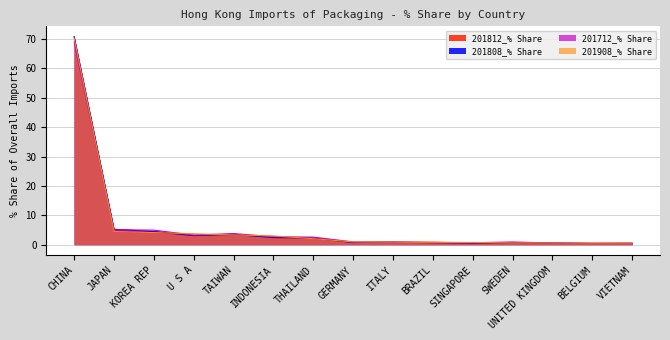

True or false: 201712_% Share has more than 1 points higher than both neighbors.

True